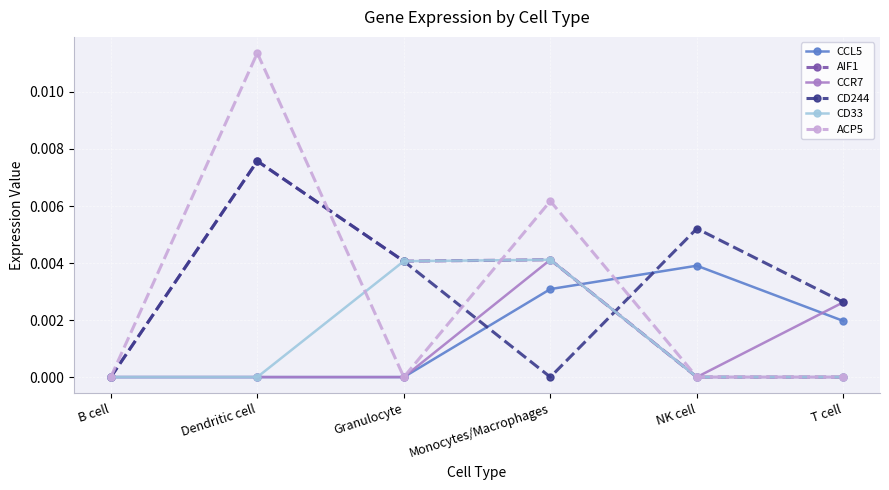

At which label does CD244 reach its peak?

Dendritic cell